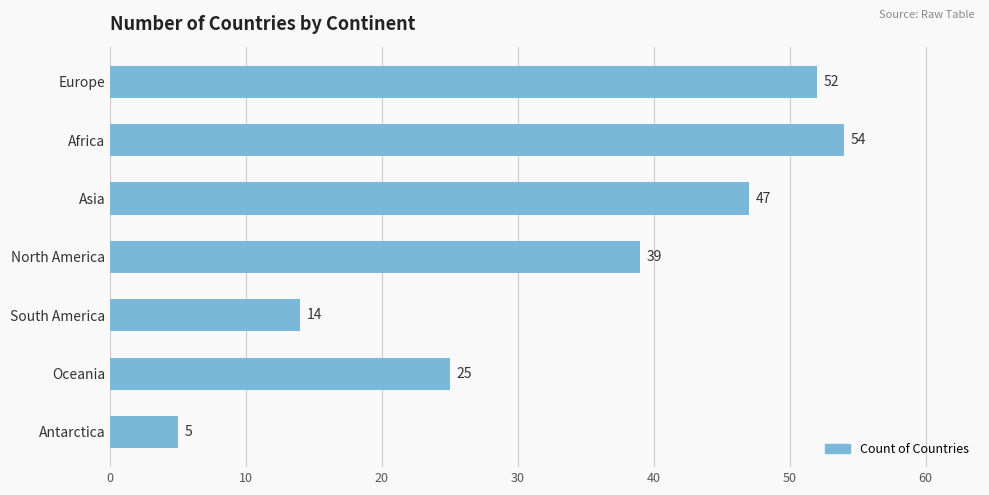

How many bars are there in total?

7